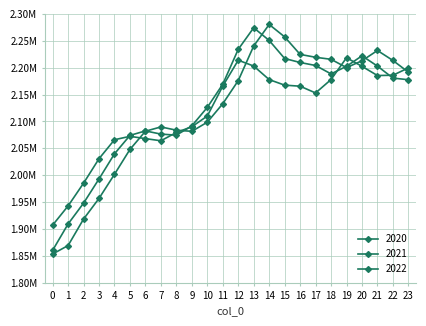

True or false: 2020 has a value of 3082133.2 at 17.

False